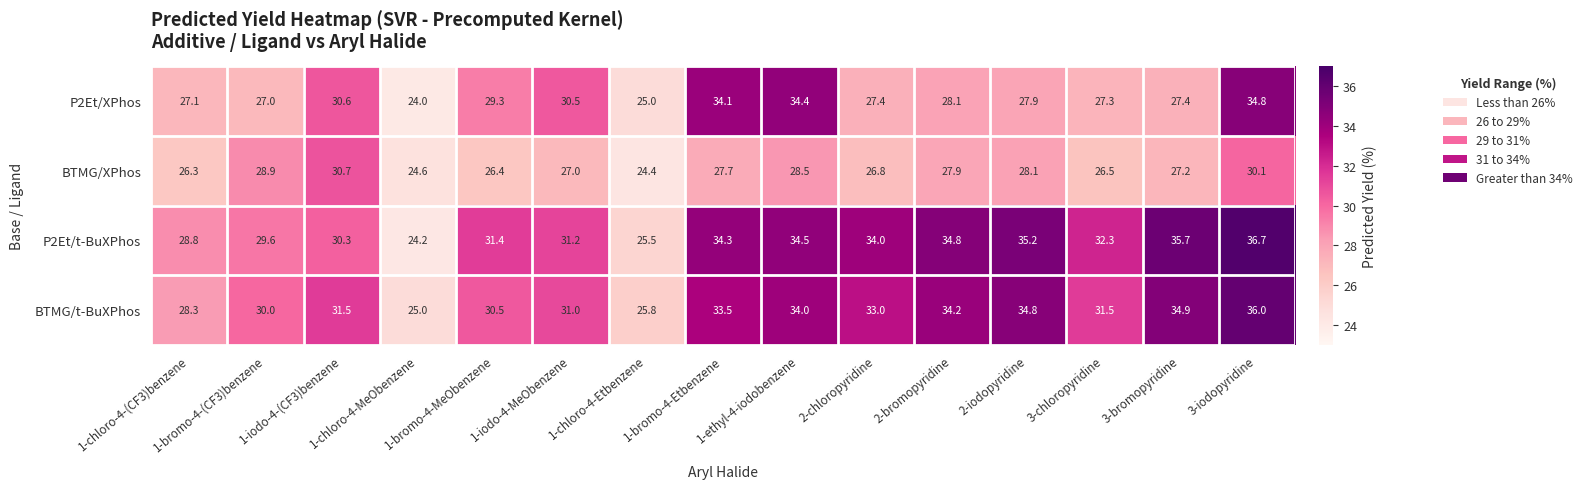

Which series has the largest total across all categories?

P2Et/t-BuXPhos